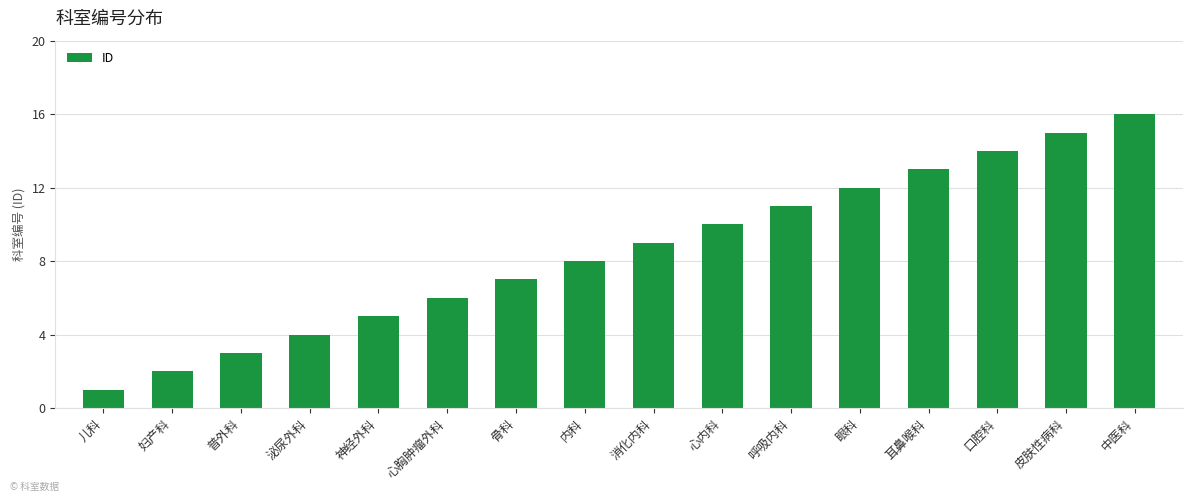

True or false: the data shows 8 at 皮肤性病科.

False